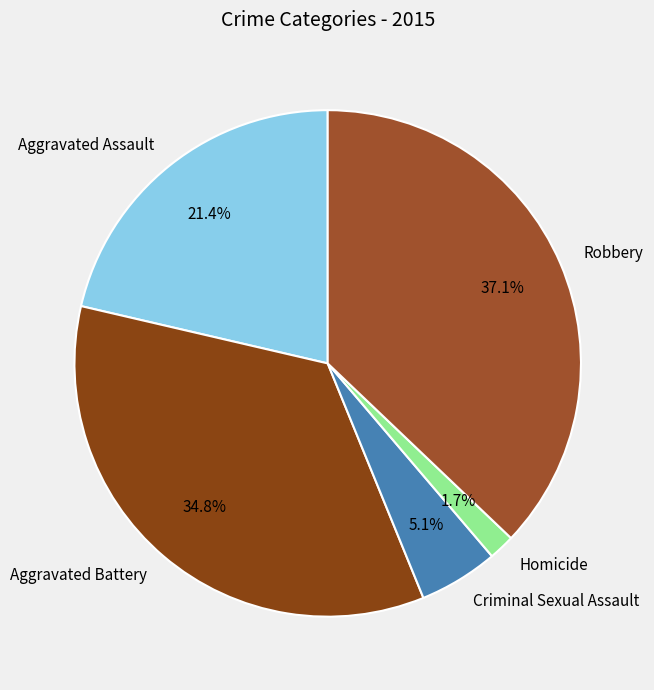

What percentage is the Homicide slice, to the nearest percent?

2%